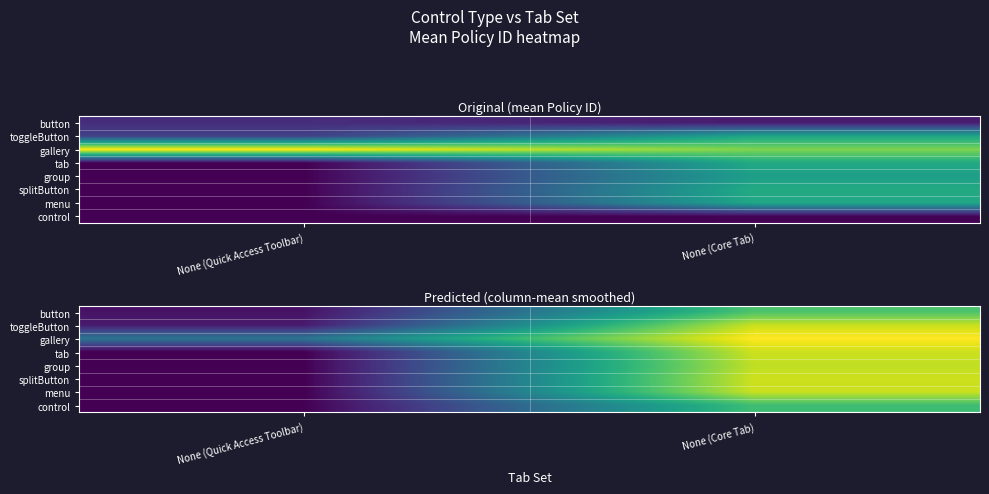

What is the spread (max minus min) of values at None (Core Tab)?

3059.8